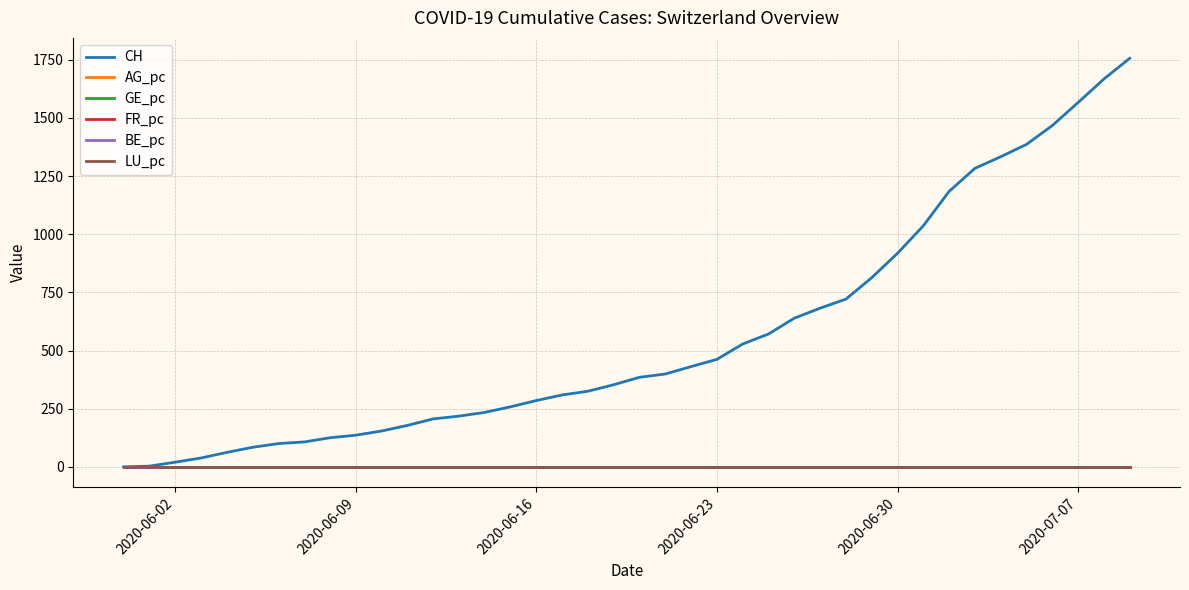

Which series has the largest total across all categories?

CH